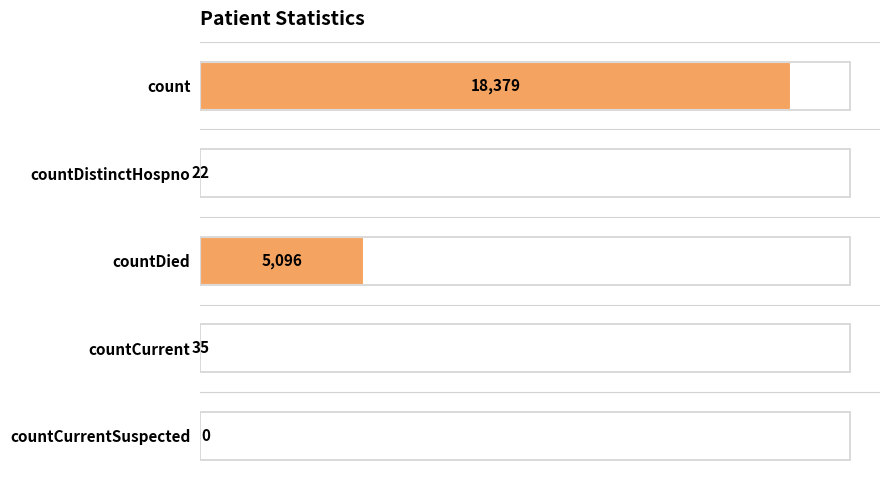

Approximately how many times larger is the value at count compared to countDistinctHospno?

835.4